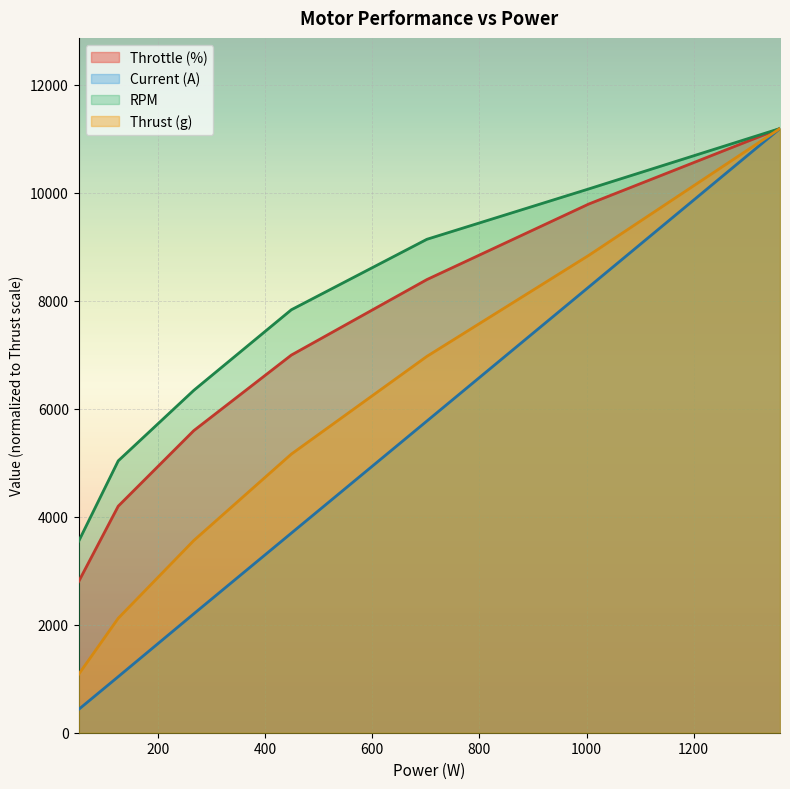

What is the spread (max minus min) of values at 1004?

1817.7